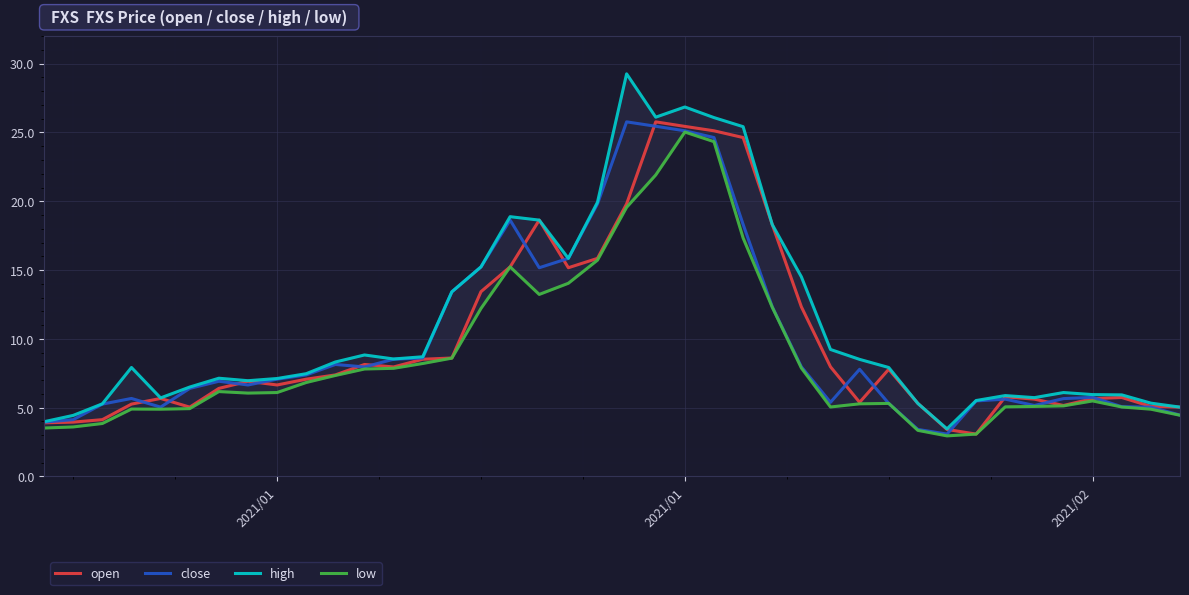

What is the value of the close point at the 8th from the left?

6.7